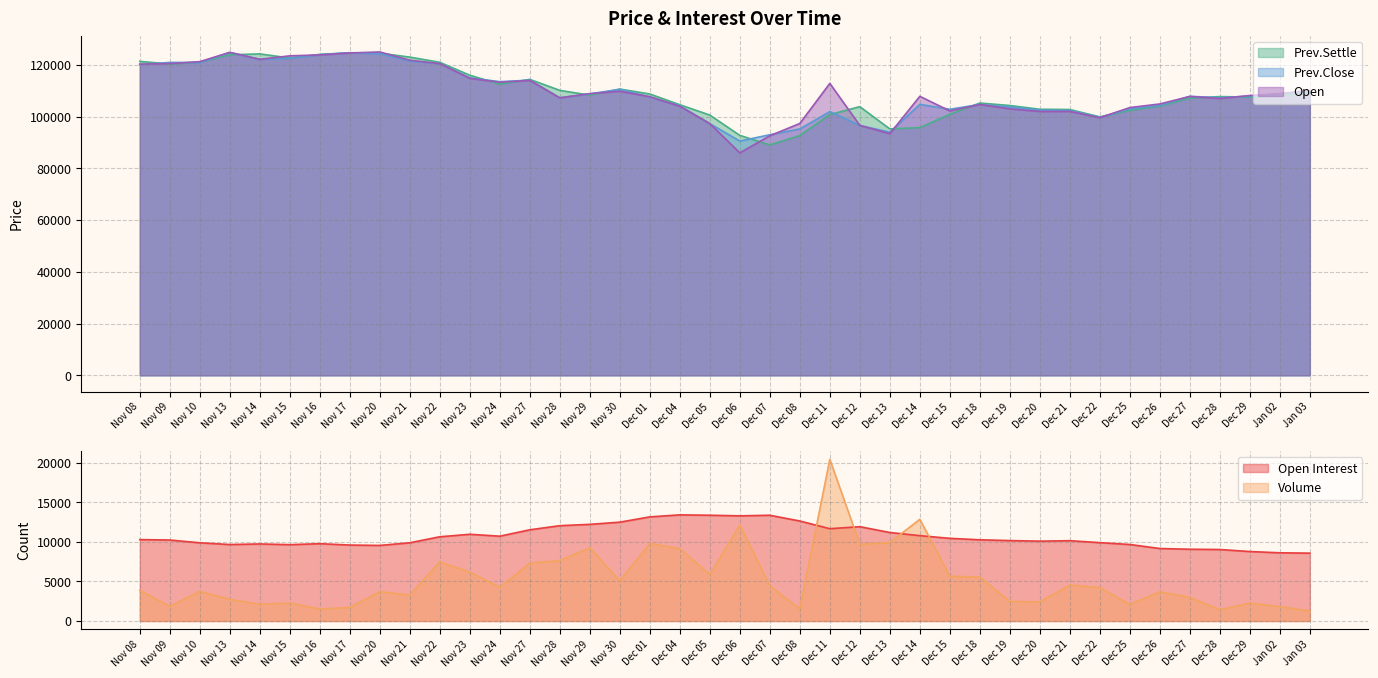

How many data points in Open Interest are above 10263?

19